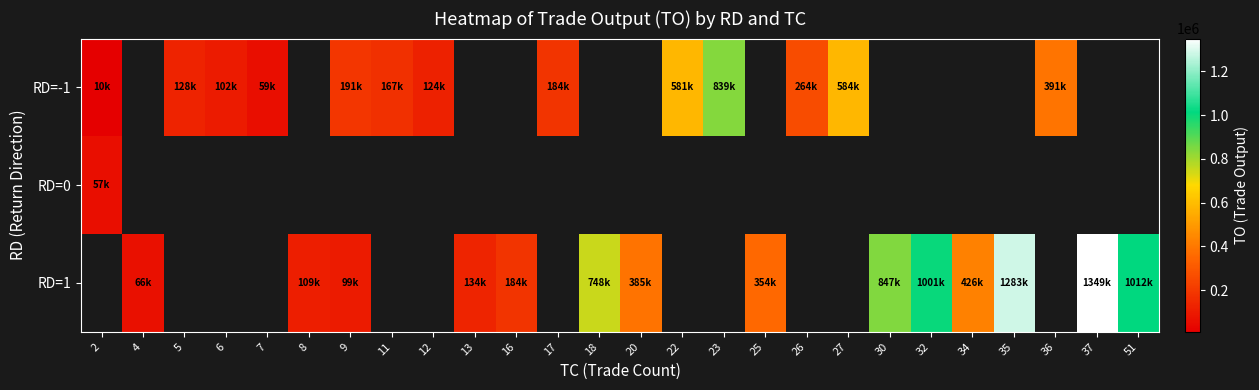

Is it true that row_2 equals 225189.2 at 13?

False